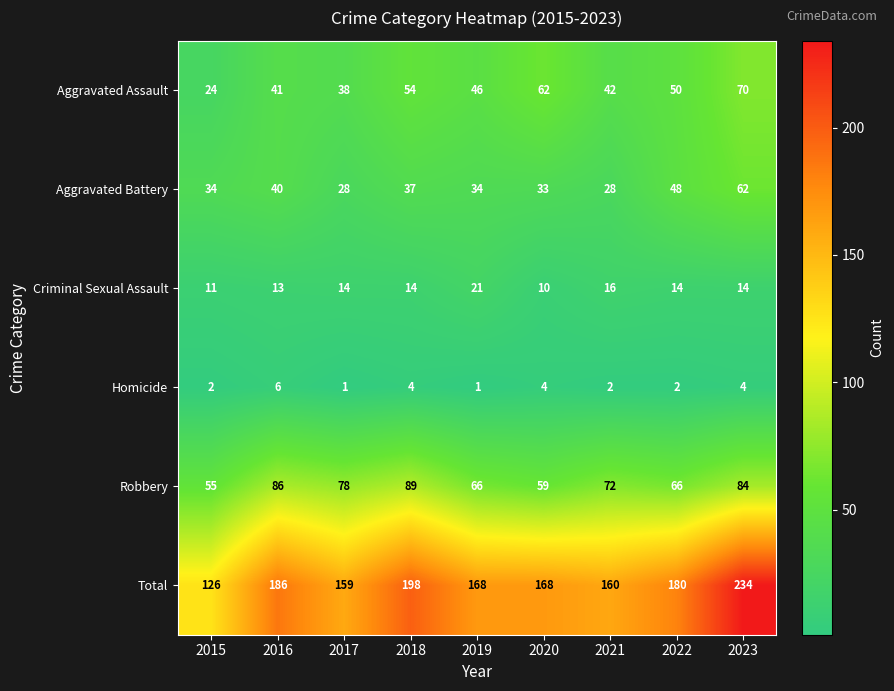

What is the lowest value of the Robbery series?

55